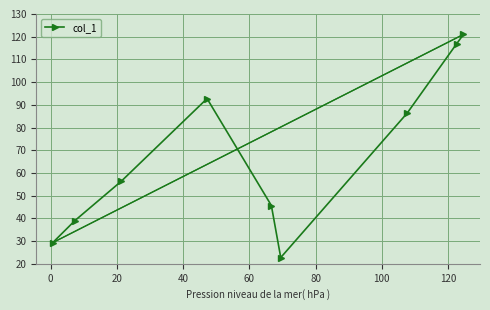

What is the maximum value shown in the chart?

121.0